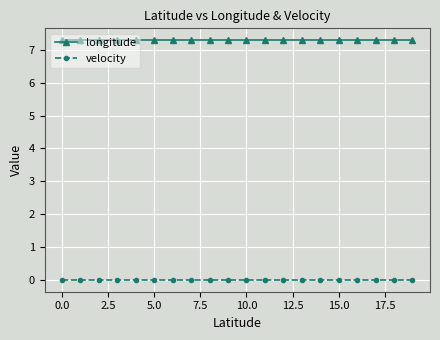

What is the lowest value of the longitude series?

7.3